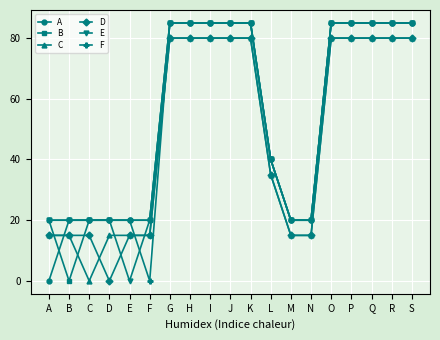

What is the highest value of the C series?

80